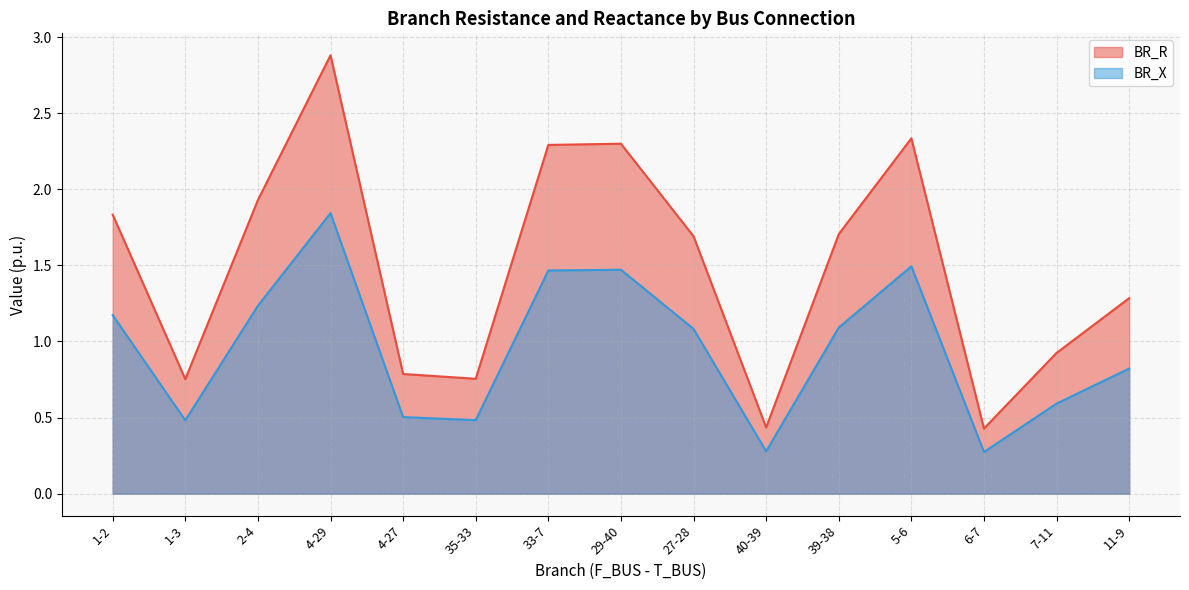

What is the maximum value shown in the chart?

2.9